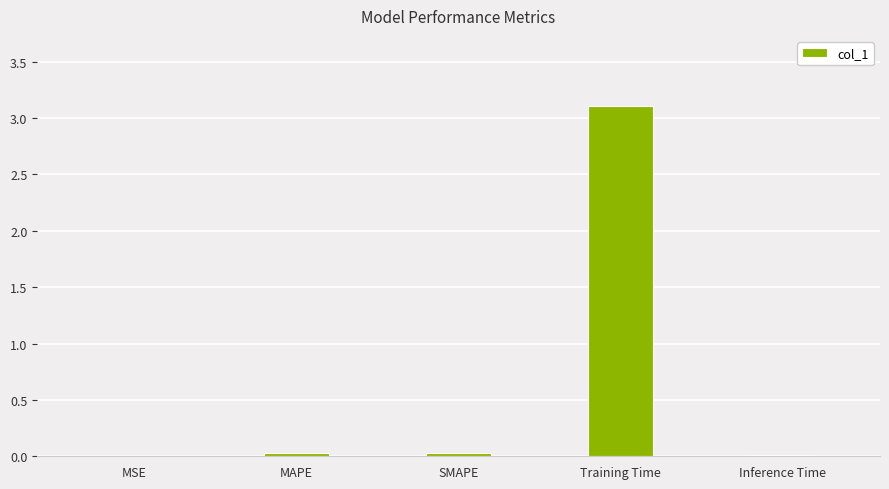

Which category has the highest value across all series?

Training Time